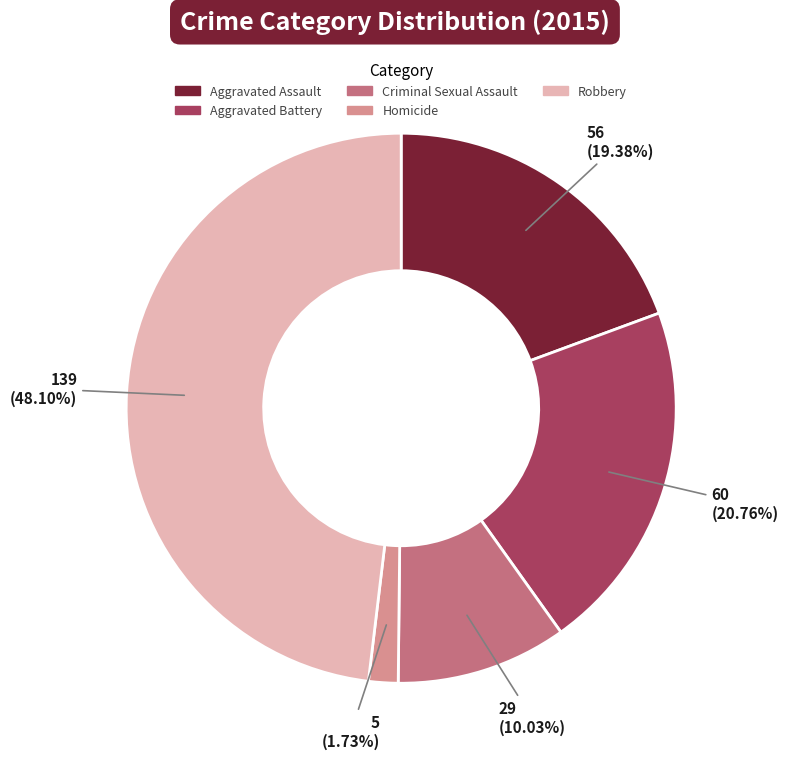

How many segments does this pie chart have?

5